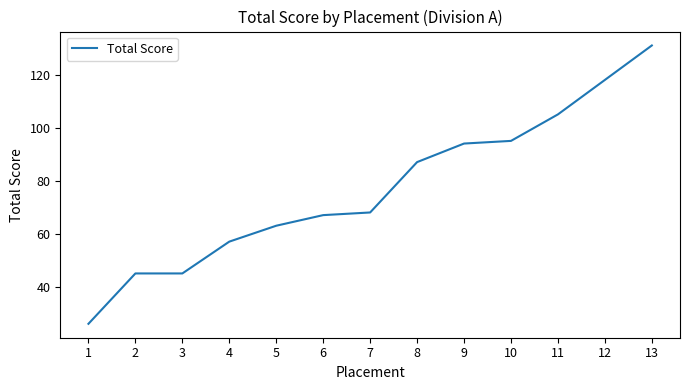

What is the change in value from 1 to 11?

+79